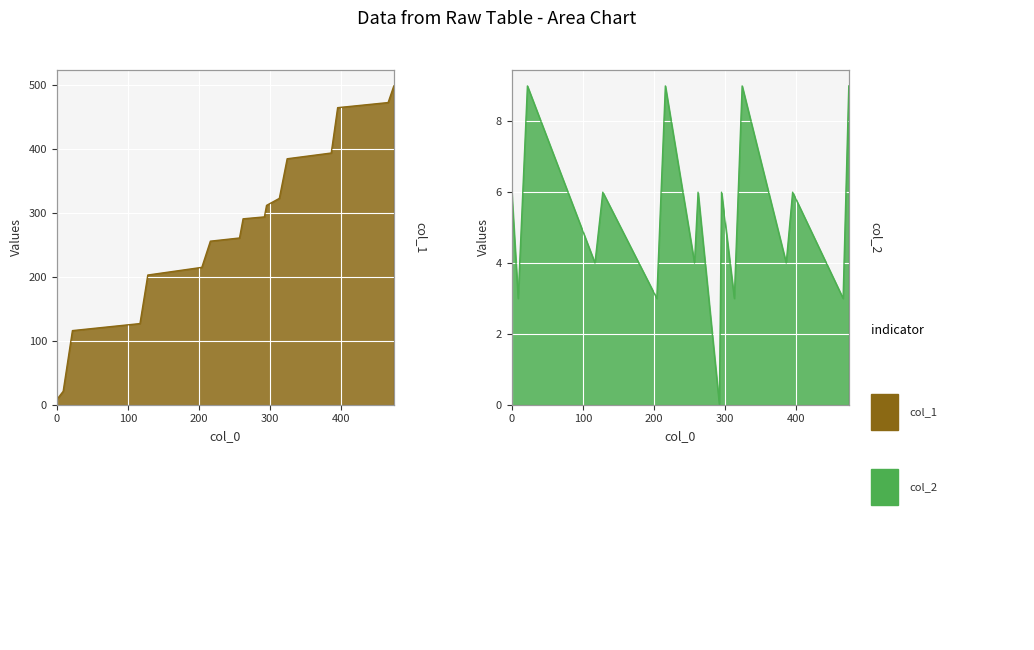

What is the maximum value shown in the chart?

499